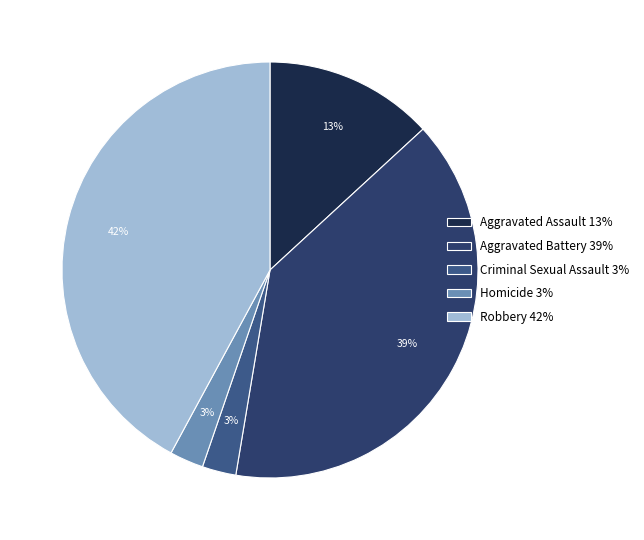

Do Criminal Sexual Assault 3% and Homicide 3% together represent more than half of the pie?

No